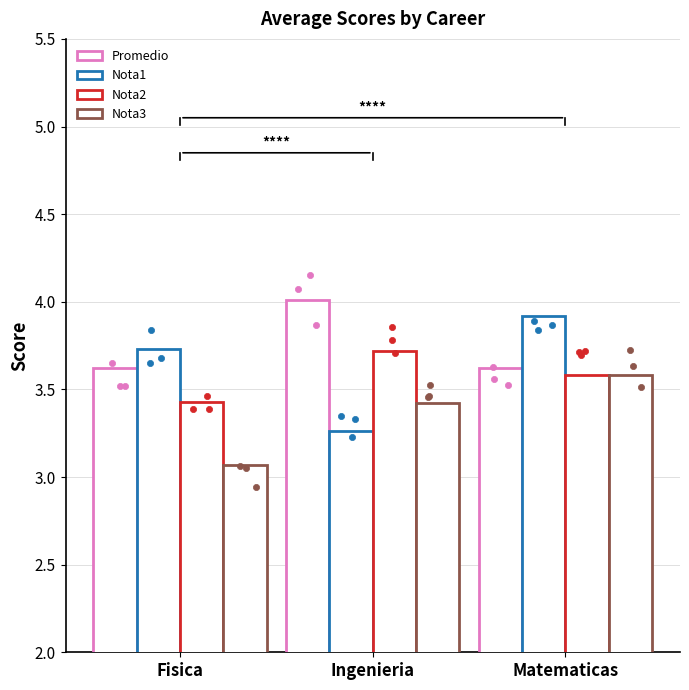

Which series contains the highest Y value?

Promedio